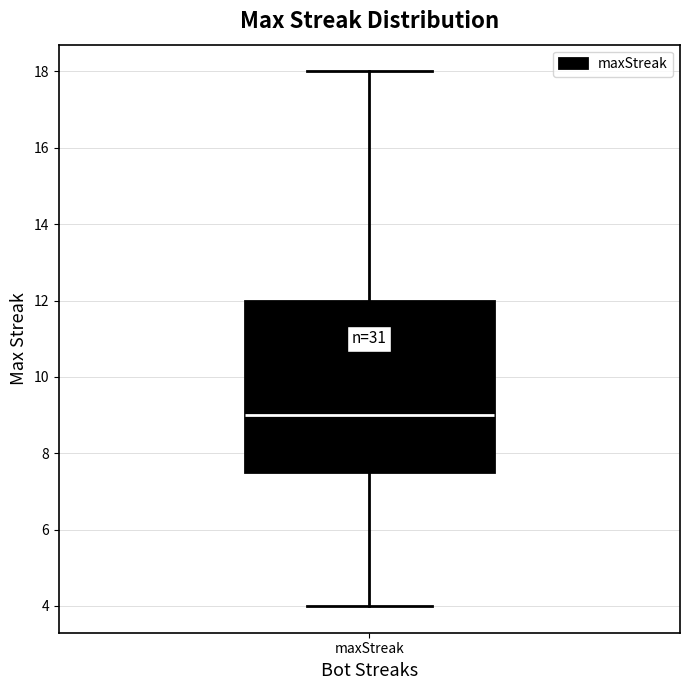

Read this box plot against the y-axis: the position of the median line, the range covered by the box, and the ends of both whiskers. The values are not printed on the chart, so give them approximately, as read against the axis.

median 9.0, box 7.6 to 12.0, whiskers 4.0 to 18.0